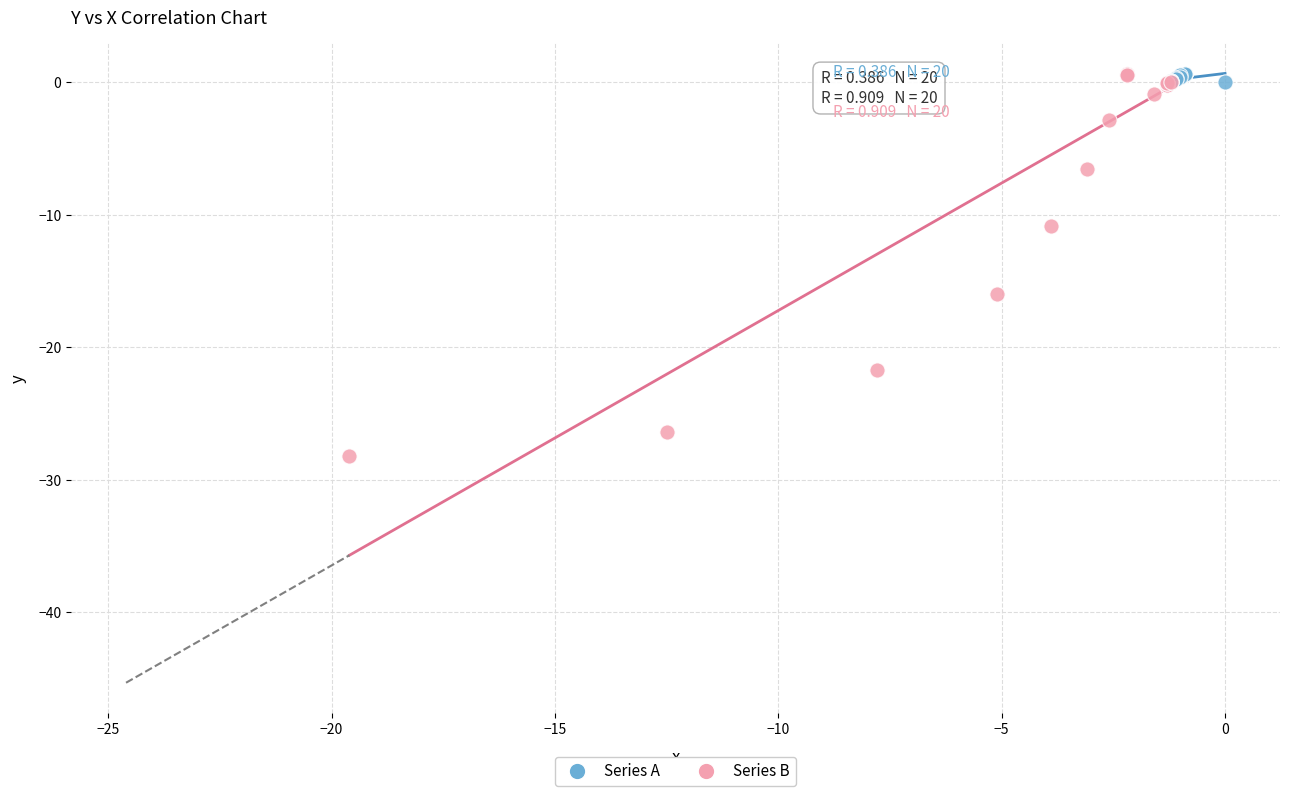

Which series has the widest spread of Y values?

Series B